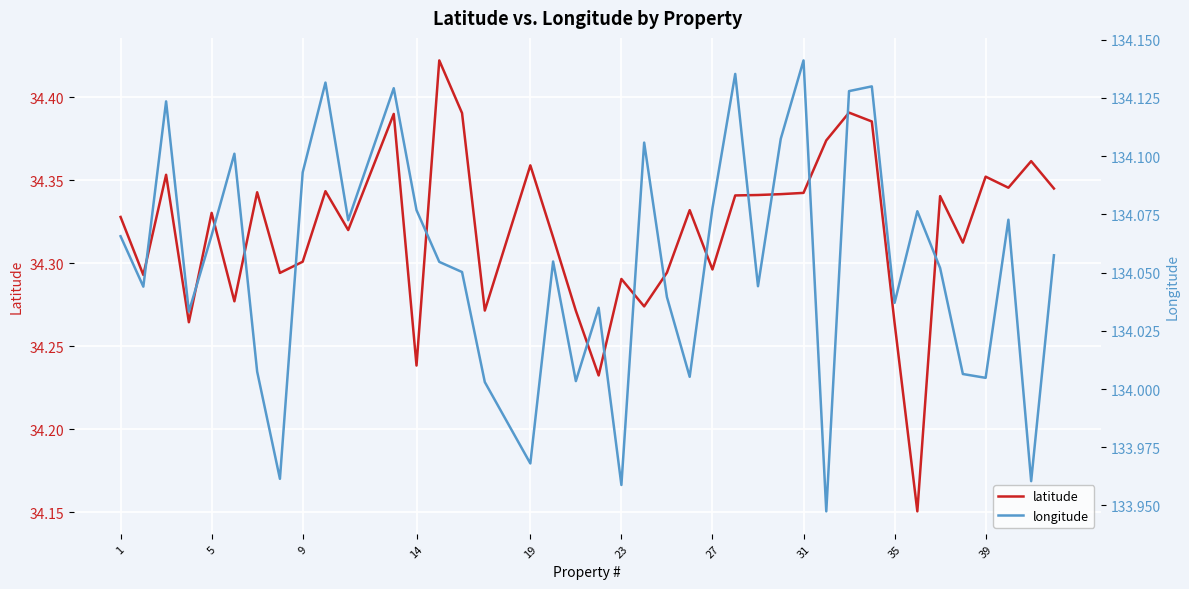

True or false: latitude has a value of 58.6 at 35.

False